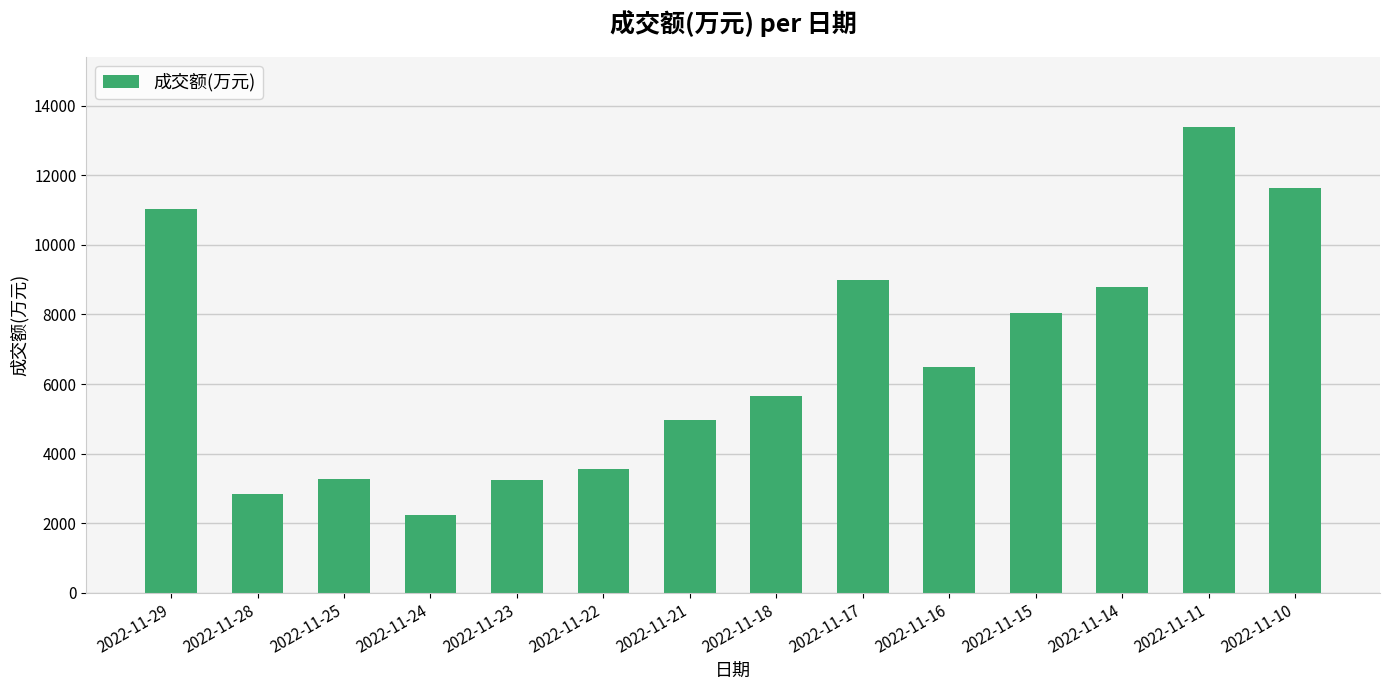

How many series are shown in this chart?

1